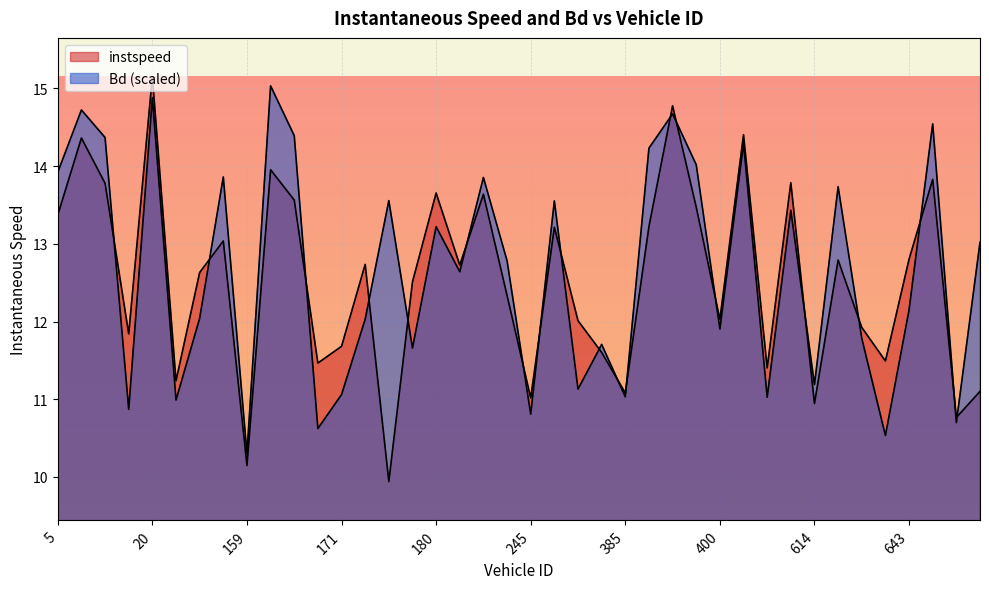

What is the greatest value displayed?

15.2